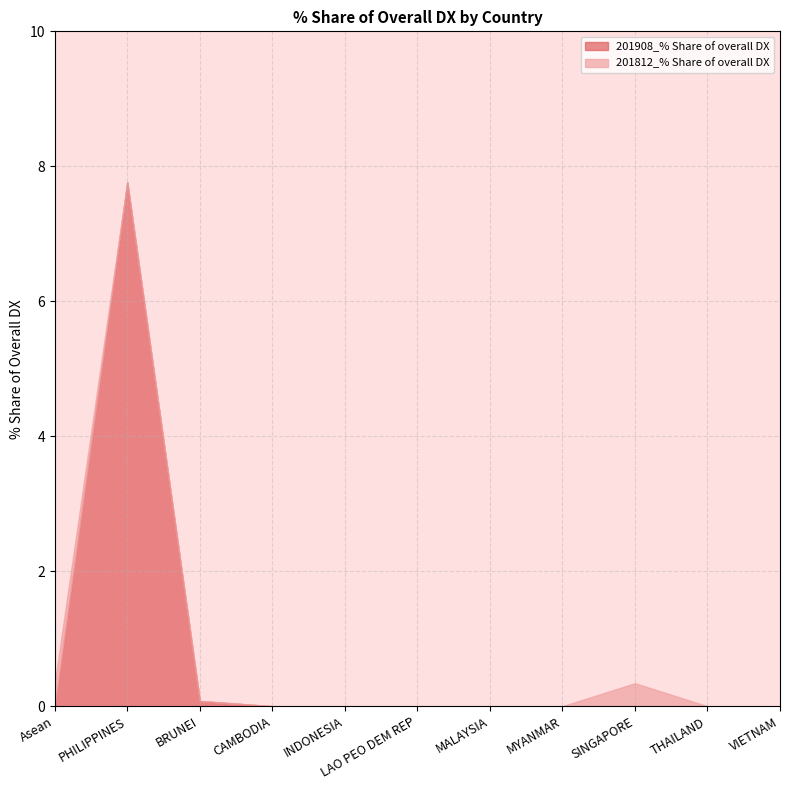

How many intersections are there between 201908_% Share of overall DX and 201812_% Share of overall DX?

1